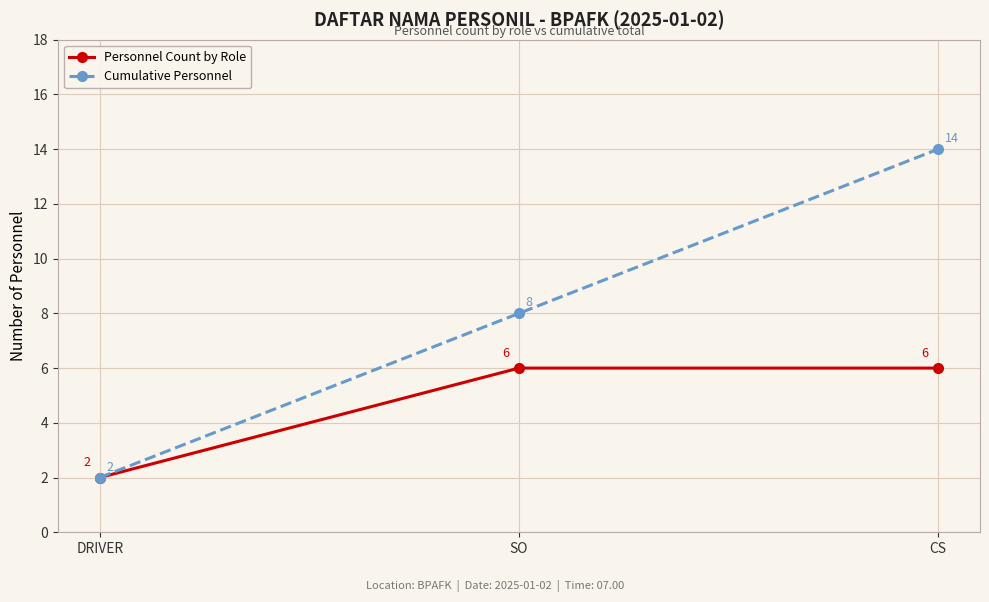

Read the Cumulative Personnel value at SO, to the nearest 5.

10